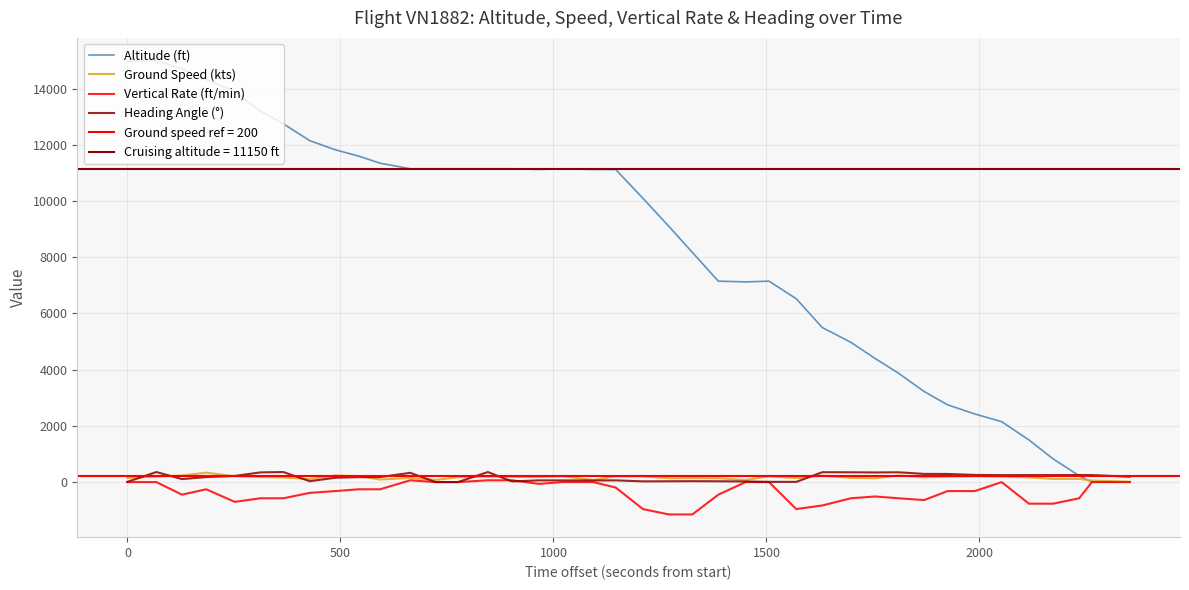

What is the value of the Heading Angle (°) point at the 28th from the left?

351